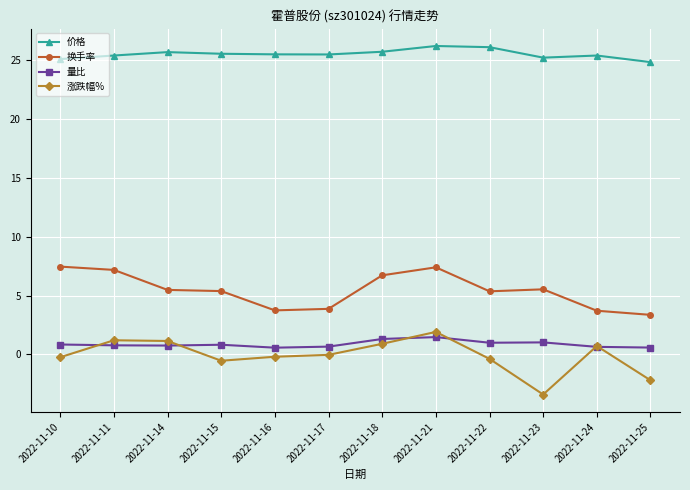

True or false: 价格 and 换手率 cross at least once.

False